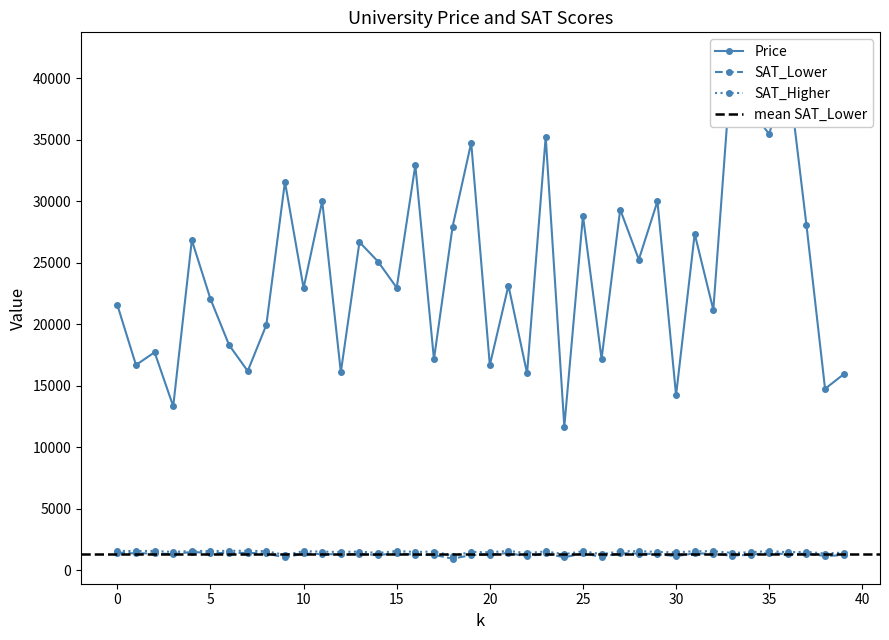

What is the difference between the second highest and minimum values in the SAT_Lower series?

500